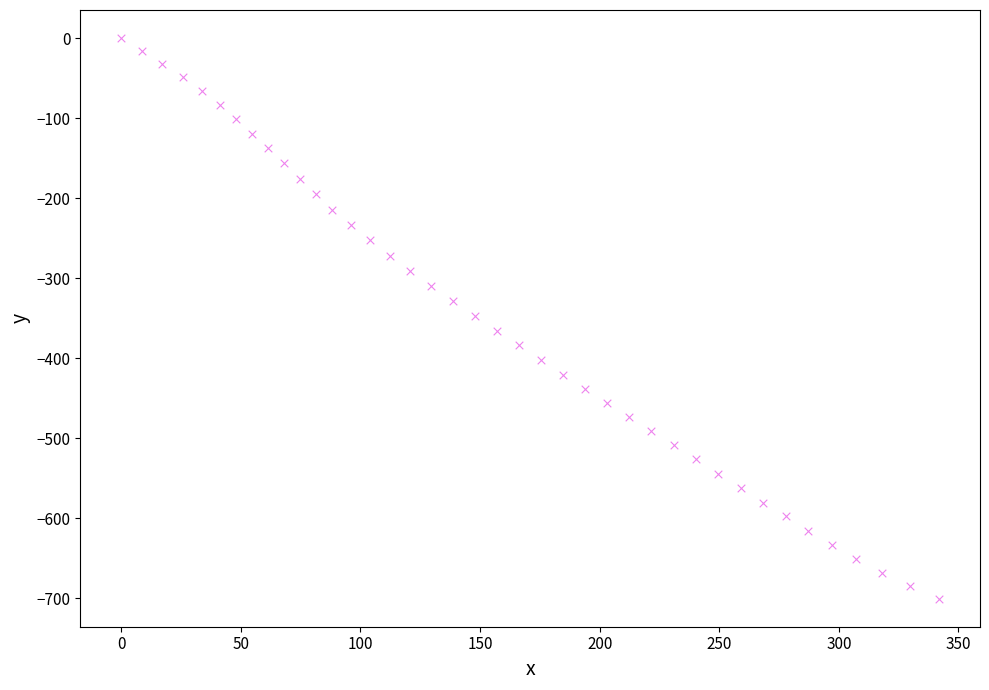

What is the range of Y values (max minus min)?

700.4